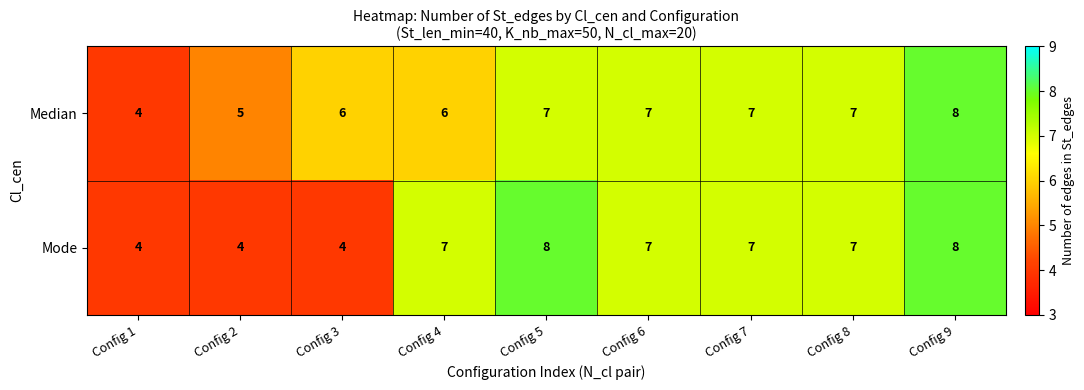

Which series changed the most between Config 1 and Config 4?

Mode